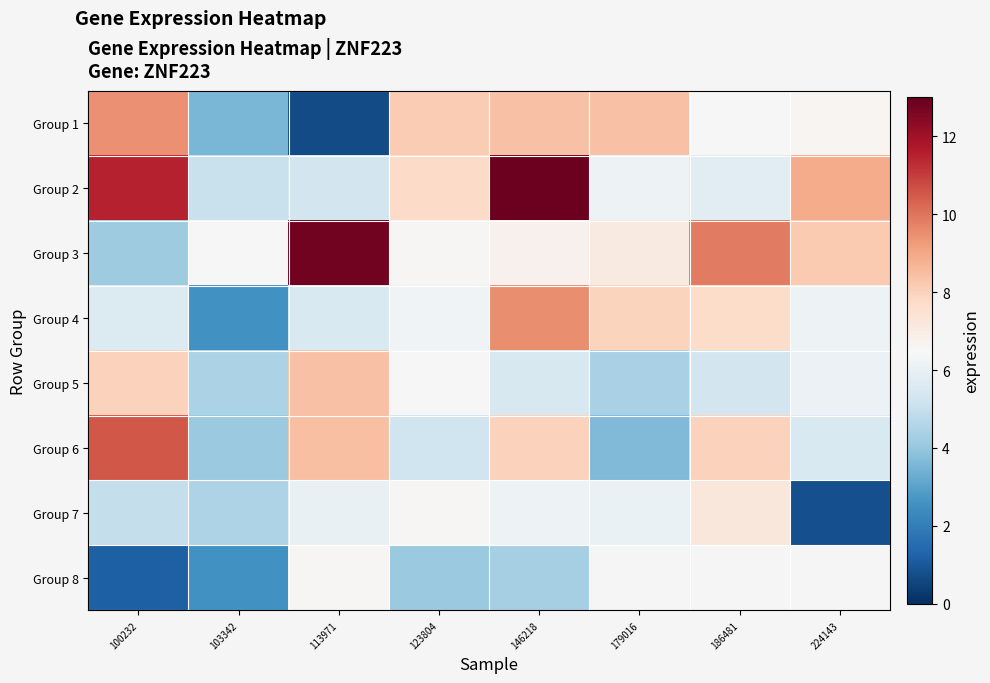

Is the value of Group 4 at 186481 greater than the value of Group 1 at 113971?

Yes